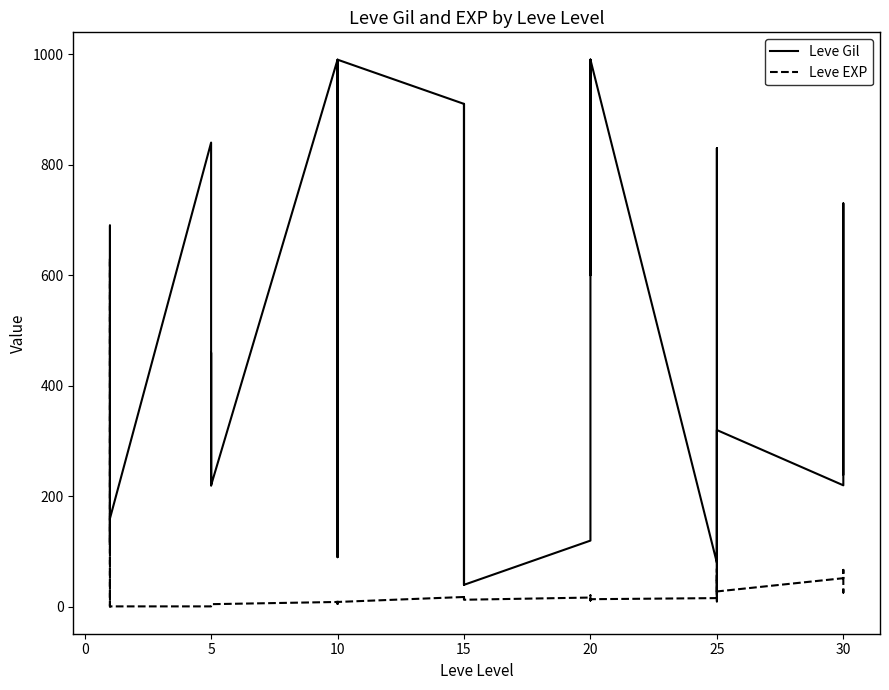

Reading left to right, extract all data points from this chart.

Leve Gil: 113	160	160	112	690	160	840	220	220	220	460	220	990	880	90	880	990	990	910	910	40	910	910	40	120	960	990	600	960	990	80	150	830	390	10	320	220	730	530	240
Leve EXP: 630	1	1	630	1	1	1	5	5	5	5	5	9	6	13	6	9	9	18	18	13	18	18	13	17	12	14	21	12	14	16	69	21	36	58	28	52	67	26	36